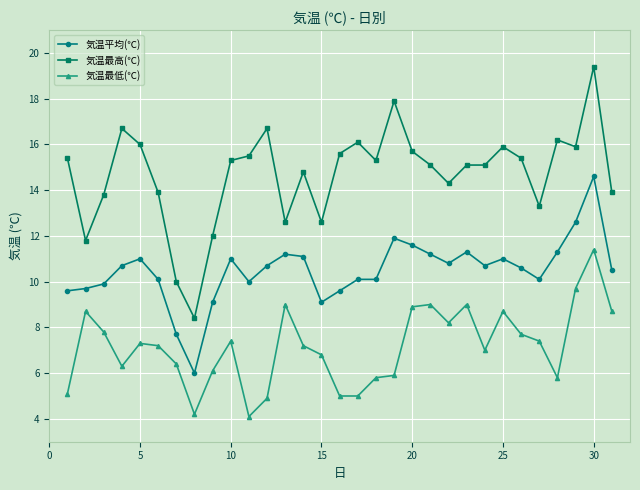

Reading left to right, extract all data points from this chart.

気温平均(℃): 9.6	9.7	9.9	10.7	11.0	10.1	7.7	6.0	9.1	11.0	10.0	10.7	11.2	11.1	9.1	9.6	10.1	10.1	11.9	11.6	11.2	10.8	11.3	10.7	11.0	10.6	10.1	11.3	12.6	14.6	10.5
気温最高(℃): 15.4	11.8	13.8	16.7	16.0	13.9	10.0	8.4	12.0	15.3	15.5	16.7	12.6	14.8	12.6	15.6	16.1	15.3	17.9	15.7	15.1	14.3	15.1	15.1	15.9	15.4	13.3	16.2	15.9	19.4	13.9
気温最低(℃): 5.1	8.7	7.8	6.3	7.3	7.2	6.4	4.2	6.1	7.4	4.1	4.9	9.0	7.2	6.8	5.0	5.0	5.8	5.9	8.9	9.0	8.2	9.0	7.0	8.7	7.7	7.4	5.8	9.7	11.4	8.7